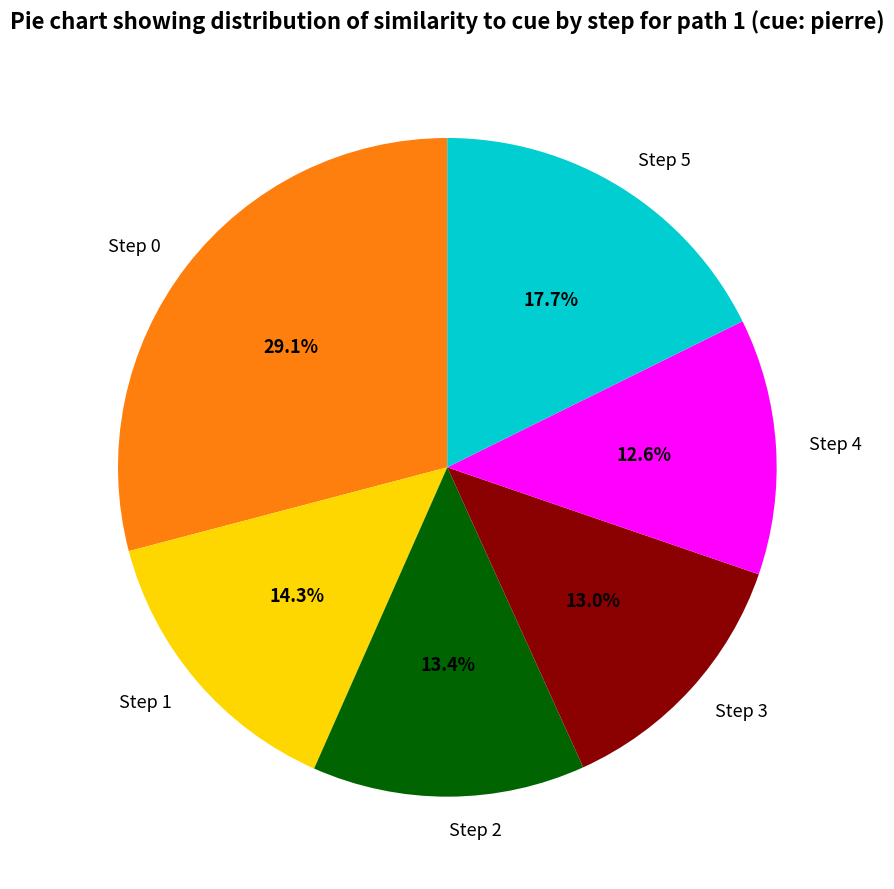

Does Step 3 represent more than half of the total?

No